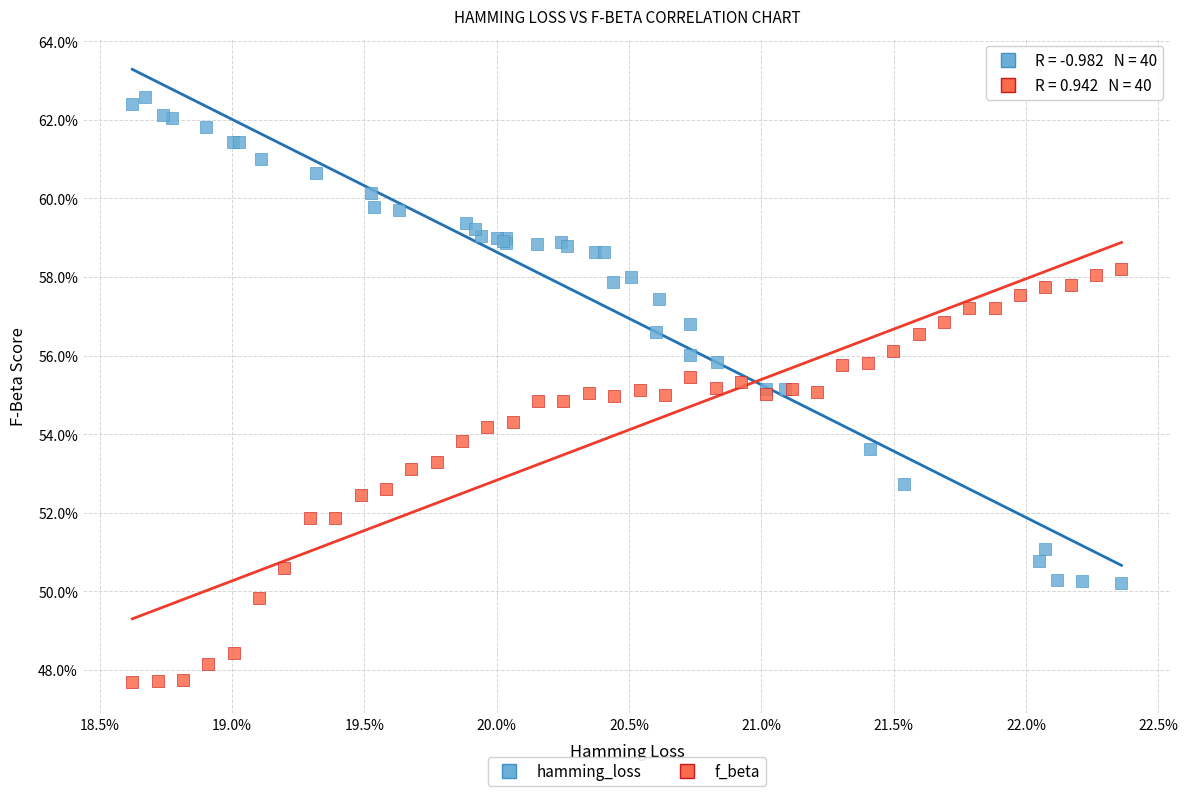

Which series contains the lowest Y value?

f_beta